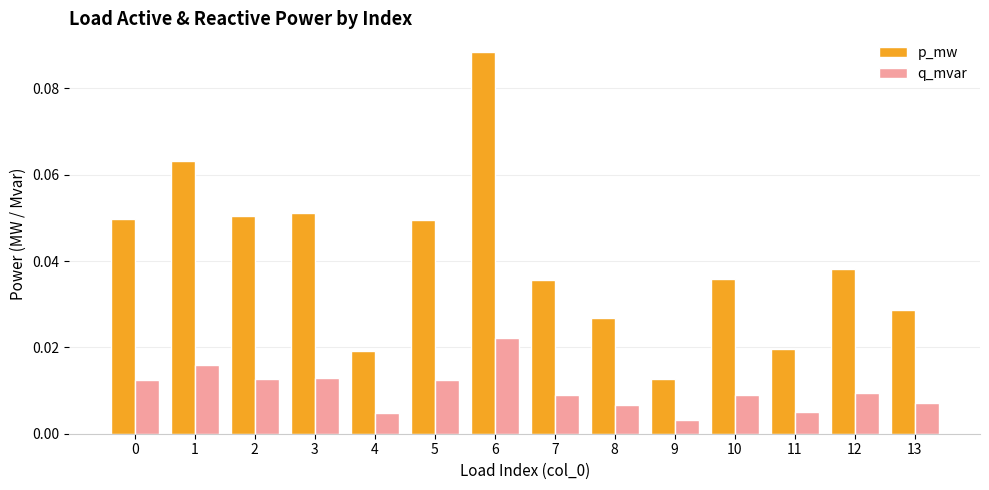

Rank the series at 10 from lowest to highest value.

q_mvar, p_mw